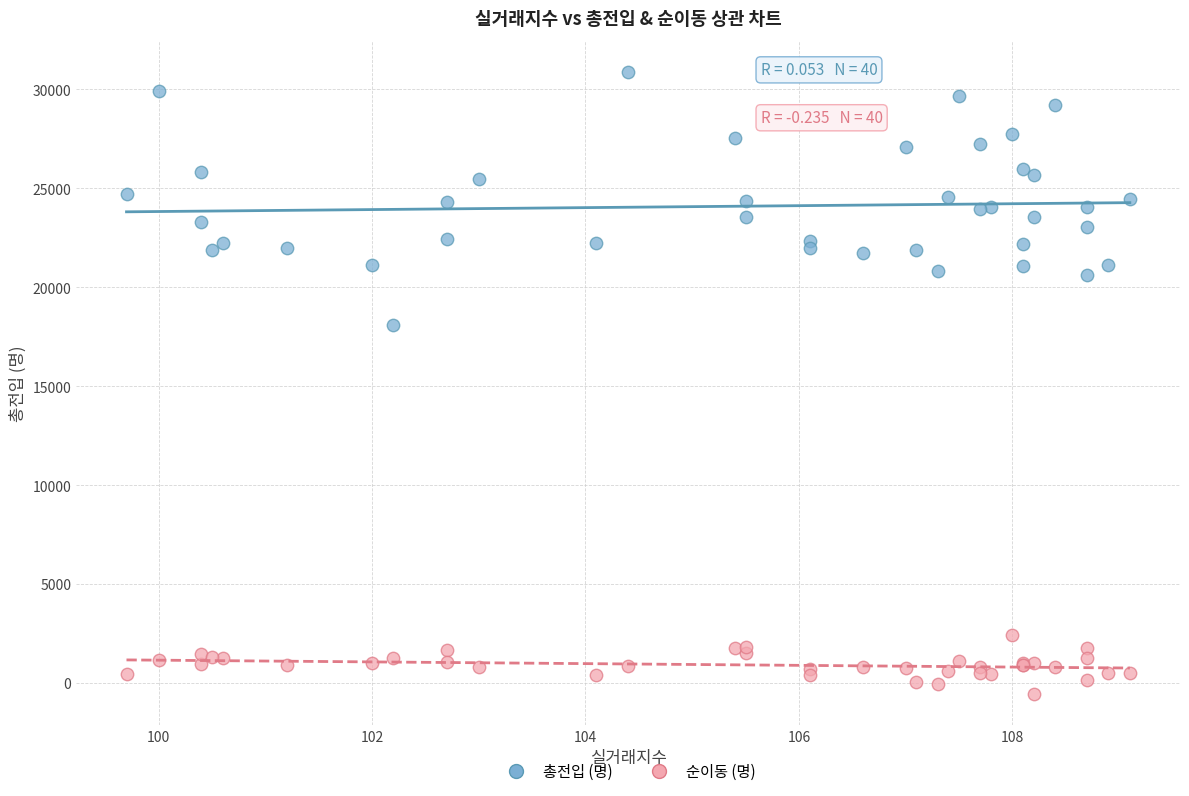

Which series has the widest spread of Y values?

총전입 (명)